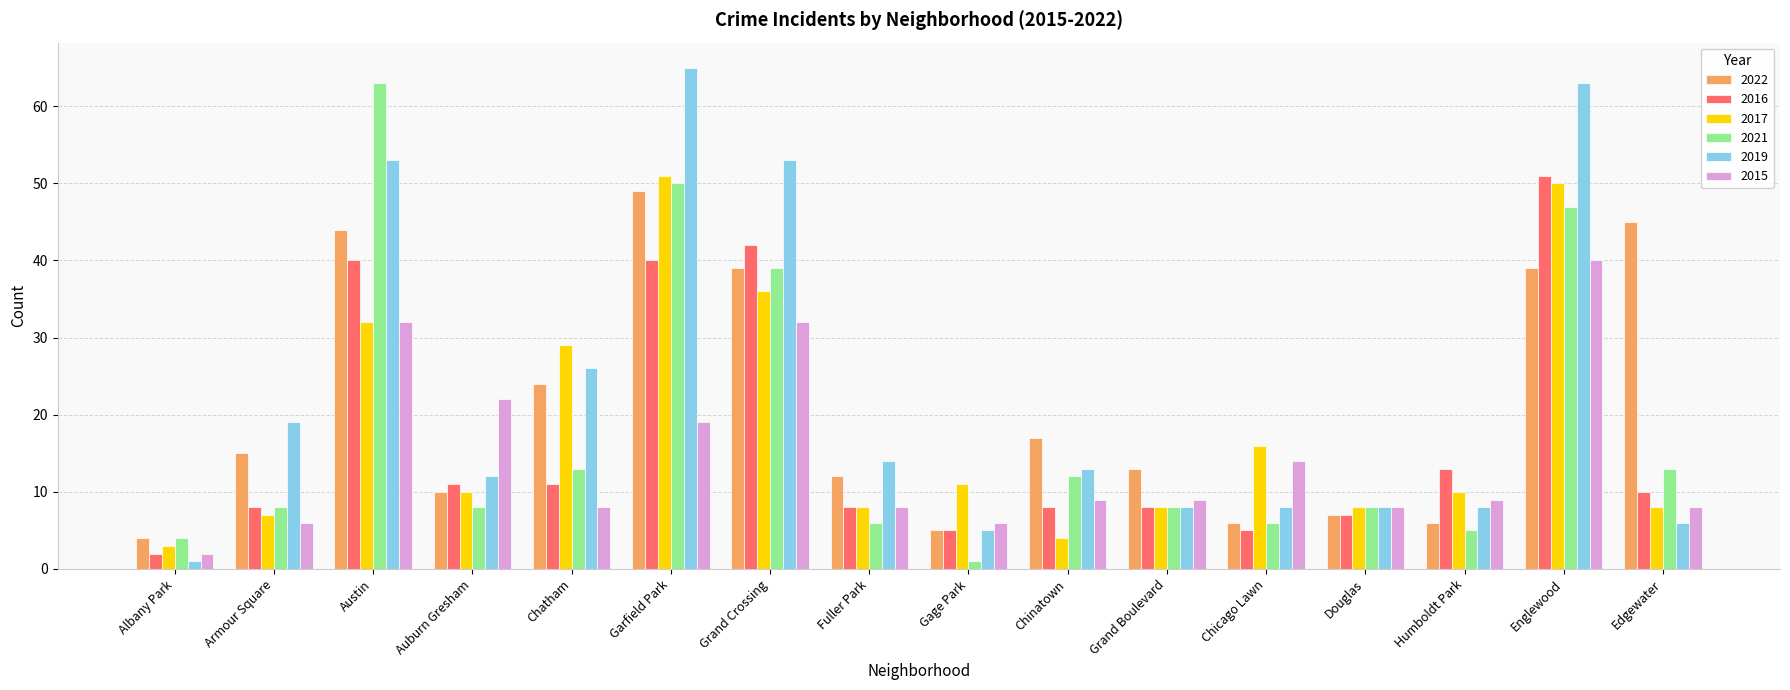

What is the label of the 14th bar from the right?

Austin